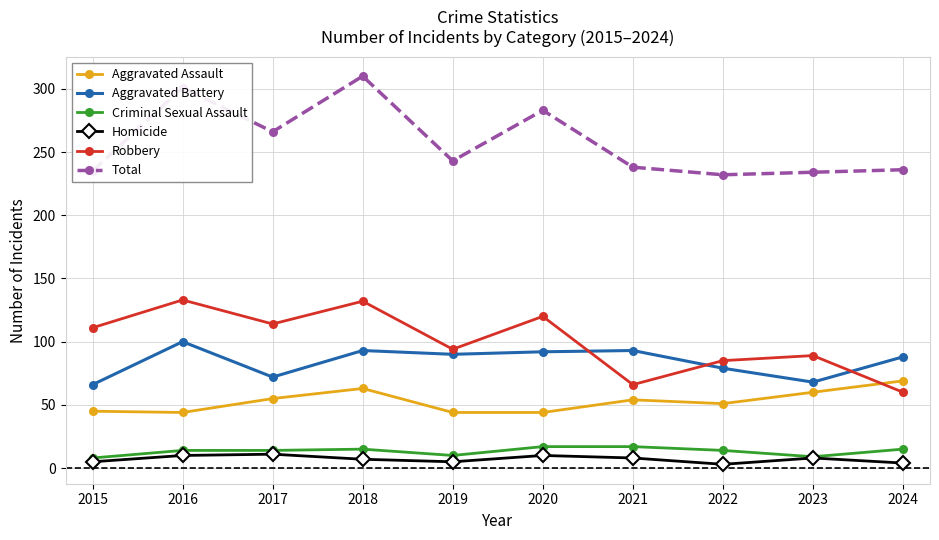

Is this an area chart (filled region under the line)?

No